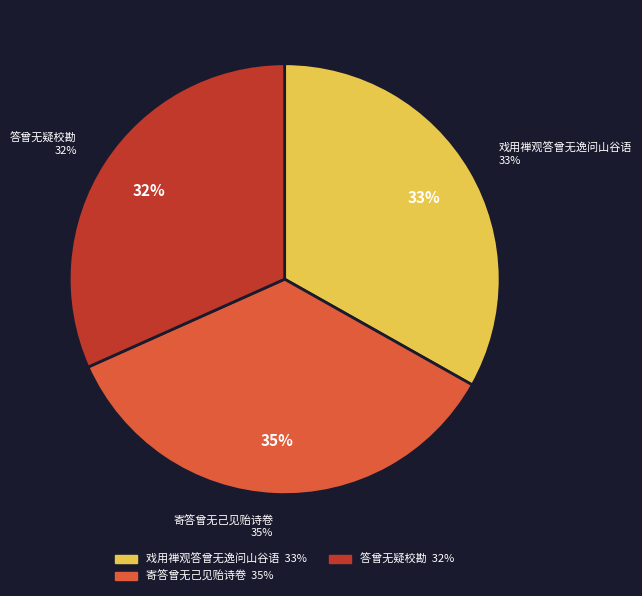

To the nearest percent, what is the combined percentage of 寄答曾无己见贻诗卷 and 寄答曾无己见贻诗卷?

35%